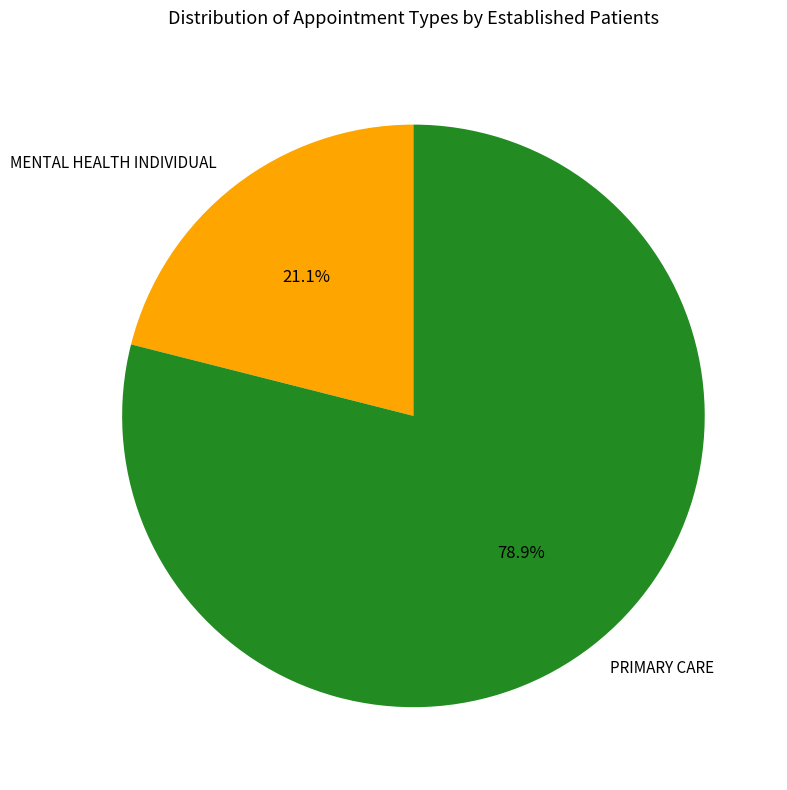

What is the largest slice in the pie chart?

PRIMARY CARE